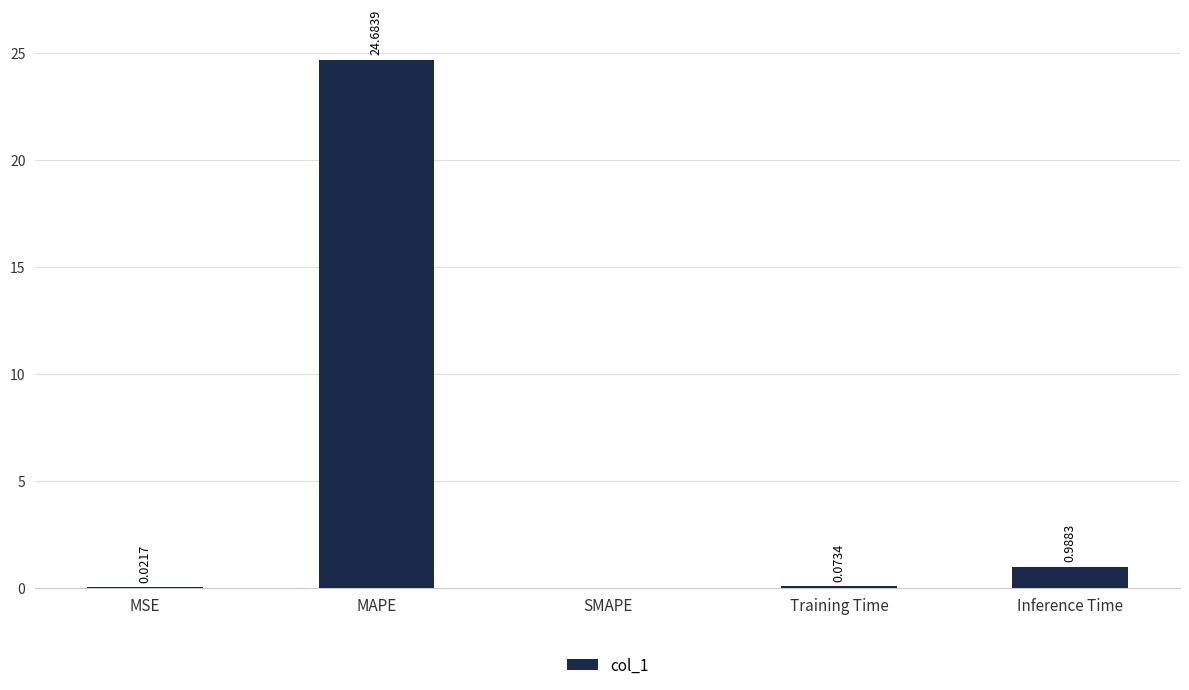

At which category does the chart reach its peak across all series?

MAPE